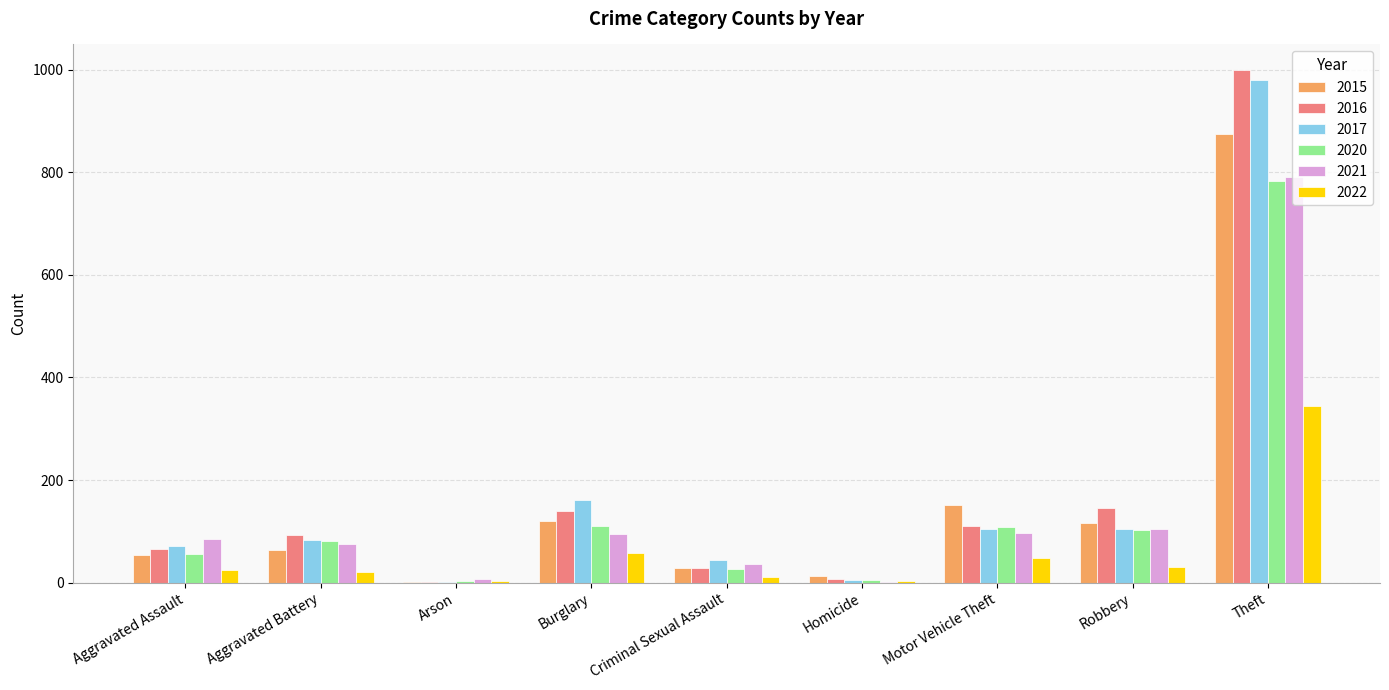

True or false: 2022 has a value of 31 at Robbery.

True